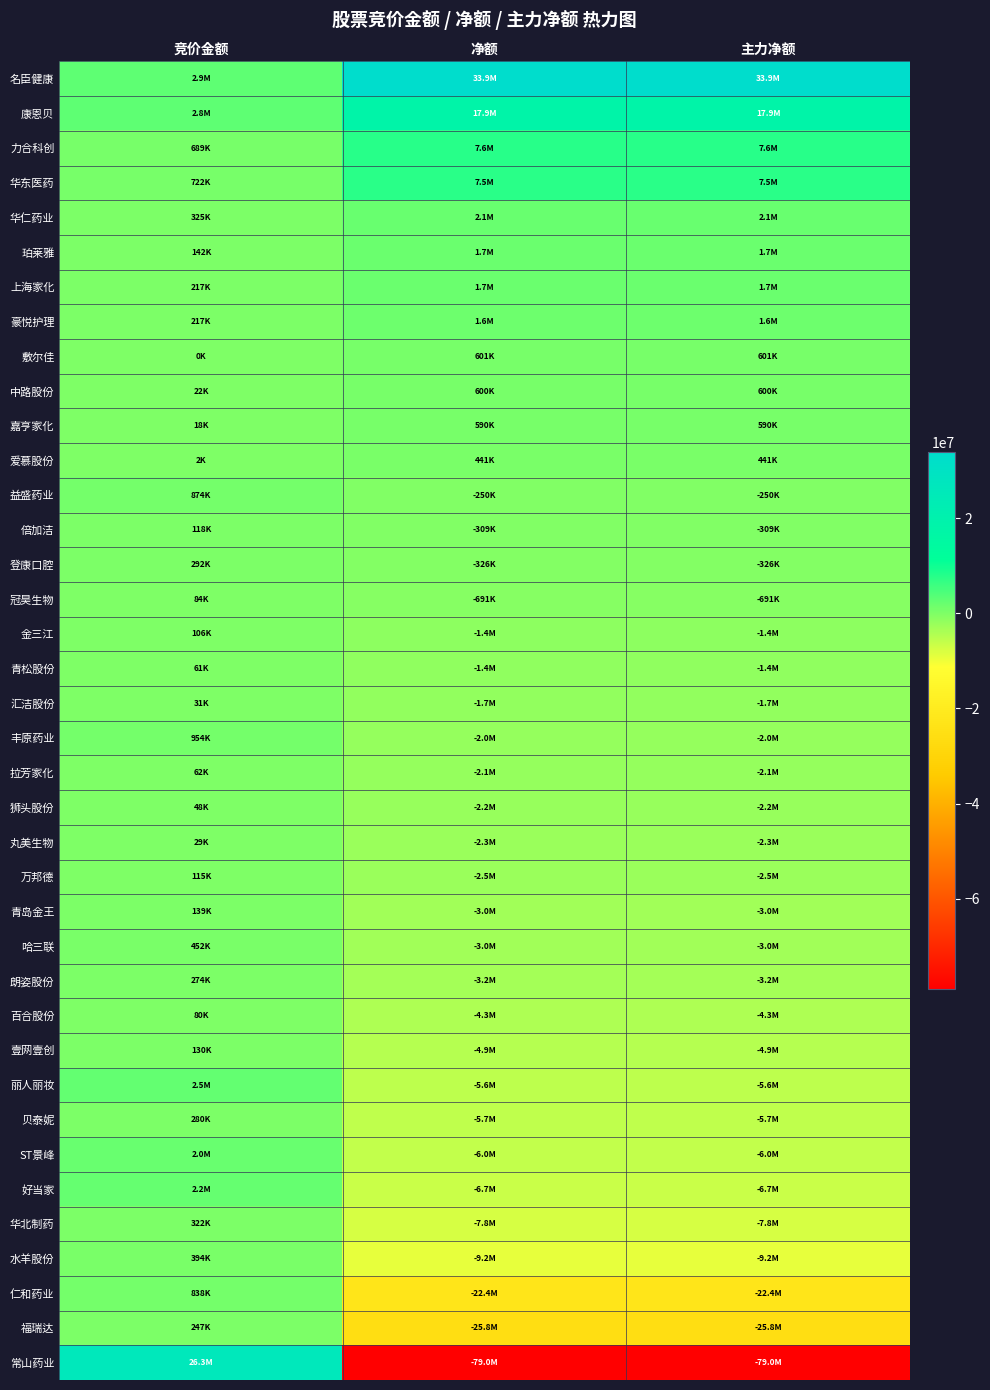

Which series has the largest range (max minus min)?

常山药业